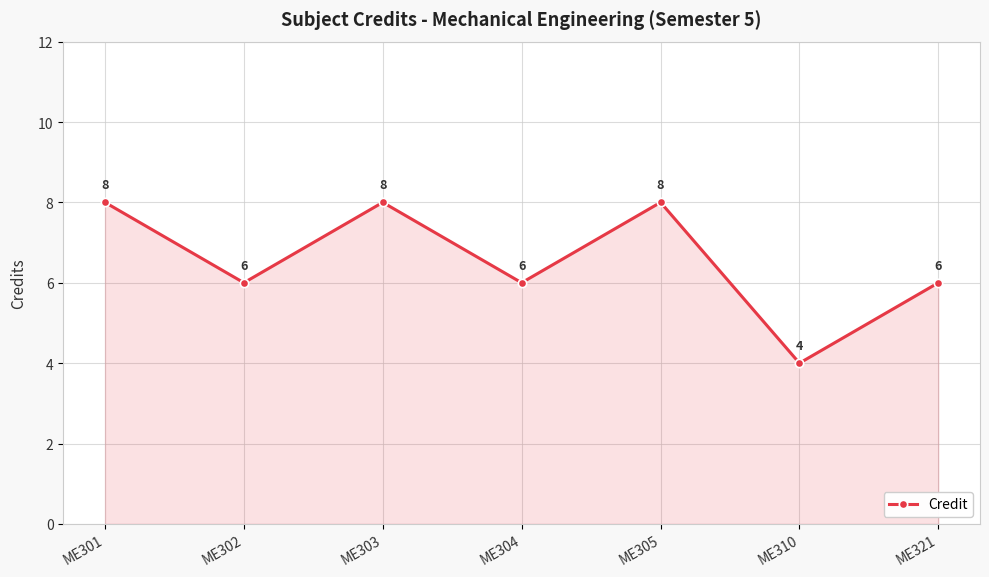

What is the minimum value shown in the chart?

4